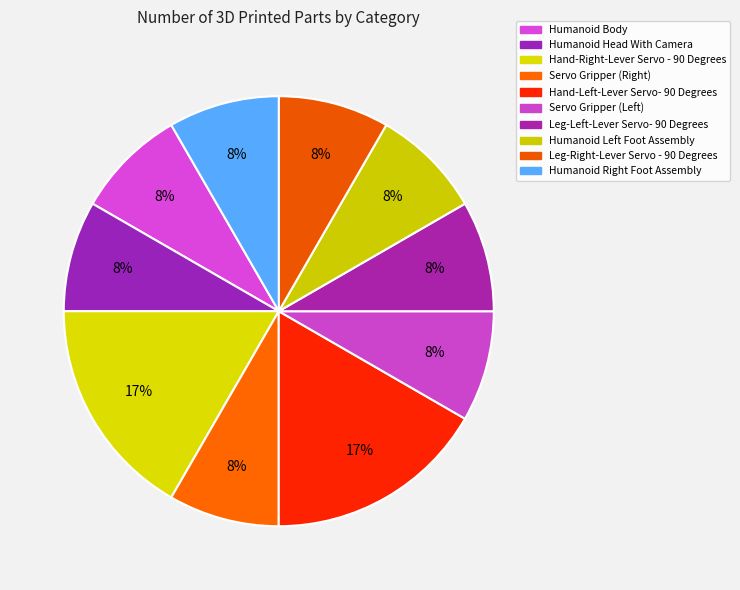

Is there a majority slice in this chart?

No